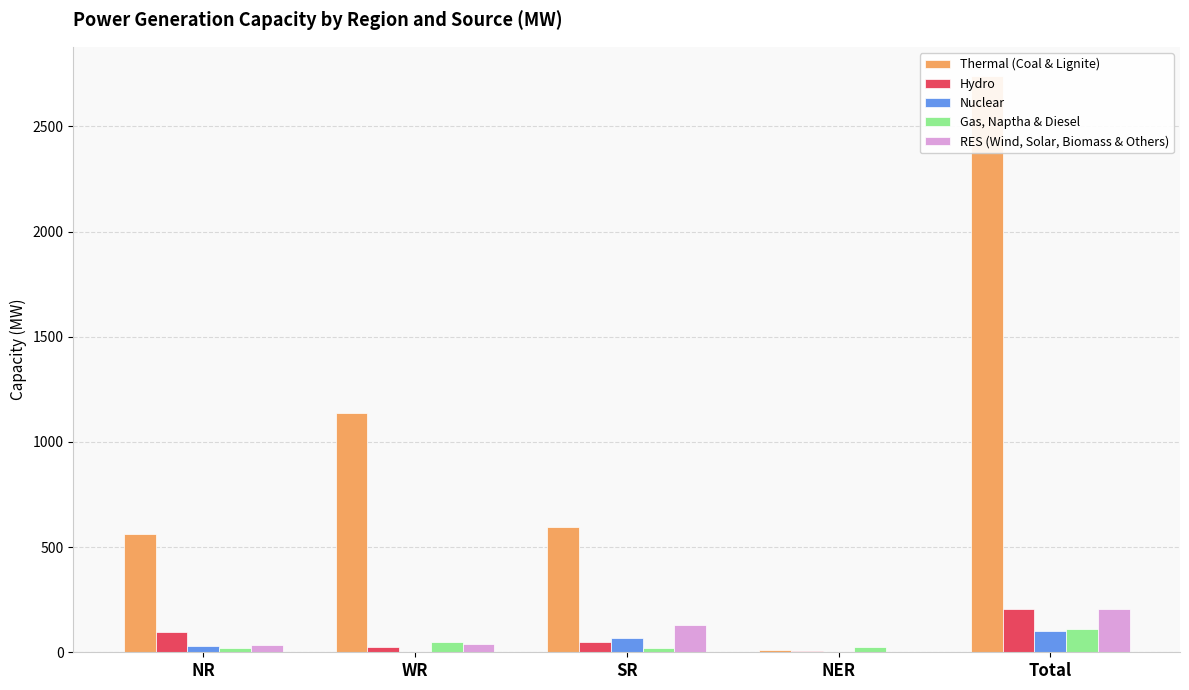

What is the difference between the second highest and second lowest values in the Nuclear series?

66